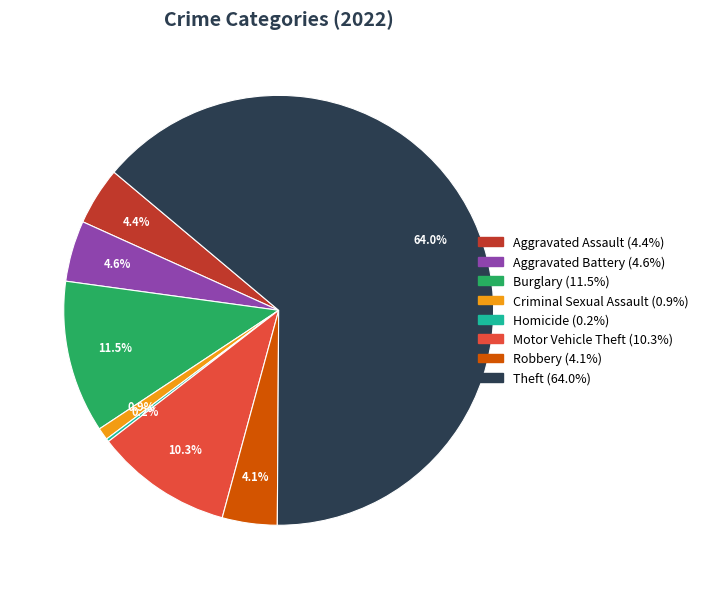

Is there a majority slice in this chart?

Yes